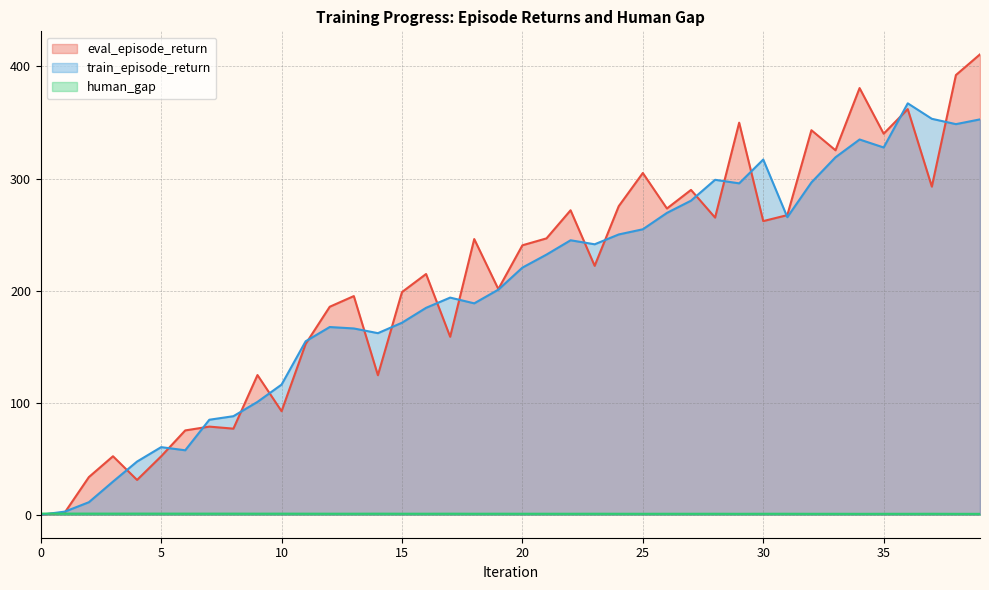

Reading left to right, transcribe all the data shown in this chart.

eval_episode_return: 0=0.0	1=2.0	2=33.6	3=52.2	4=31.0	5=52.1	6=75.2	7=78.6	8=76.8	9=124.6	10=92.3	11=152.4	12=185.6	13=195.1	14=124.5	15=198.7	16=214.8	17=158.8	18=246.0	19=201.4	20=240.4	21=246.6	22=271.6	23=222.1	24=275.3	25=304.9	26=273.2	27=289.8	28=265.1	29=349.8	30=262.0	31=267.3	32=343.1	33=325.2	34=380.7	35=340.0	36=361.9	37=292.8	38=392.3	39=410.8
train_episode_return: 0=0.0	1=2.7	2=11.2	3=29.5	4=47.4	5=60.3	6=57.5	7=84.7	8=87.9	9=100.7	10=116.1	11=154.8	12=167.5	13=166.2	14=162.0	15=171.3	16=184.6	17=193.7	18=188.6	19=200.8	20=220.5	21=232.1	22=244.9	23=241.3	24=250.1	25=254.7	26=269.3	27=280.2	28=298.9	29=295.7	30=316.9	31=265.5	32=296.5	33=318.9	34=334.8	35=327.7	36=367.1	37=353.3	38=348.5	39=352.8
human_gap: 0=1.0	1=1.0	2=1.0	3=1.0	4=1.0	5=1.0	6=1.0	7=1.0	8=1.0	9=0.9	10=0.9	11=0.9	12=0.9	13=0.9	14=0.9	15=0.9	16=0.9	17=0.9	18=0.9	19=0.9	20=0.9	21=0.9	22=0.8	23=0.9	24=0.8	25=0.8	26=0.8	27=0.8	28=0.8	29=0.8	30=0.9	31=0.8	32=0.8	33=0.8	34=0.8	35=0.8	36=0.8	37=0.8	38=0.8	39=0.8